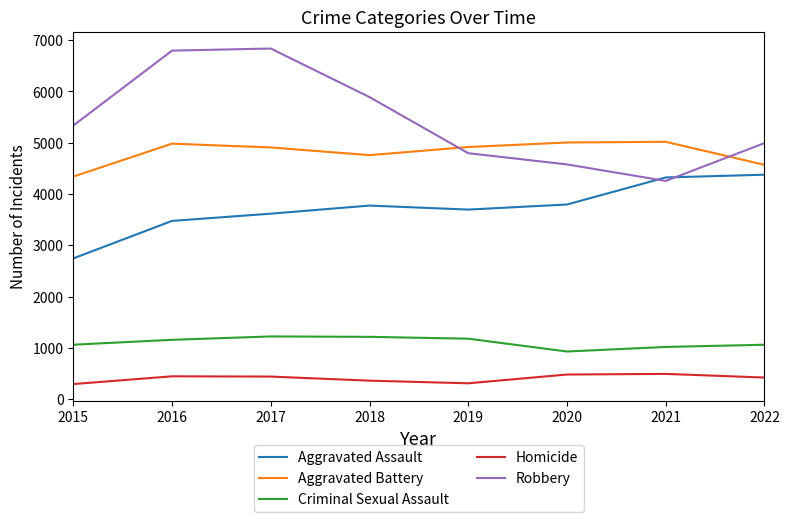

At which label does Criminal Sexual Assault reach its minimum?

2020